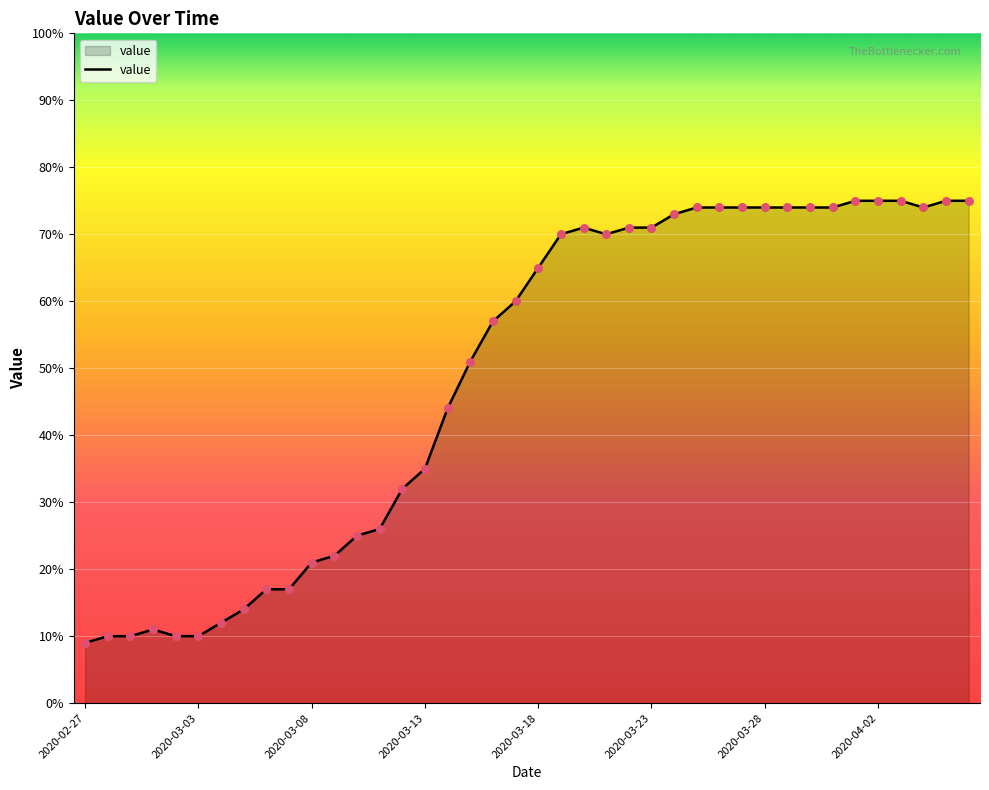

What is the smallest value displayed?

9